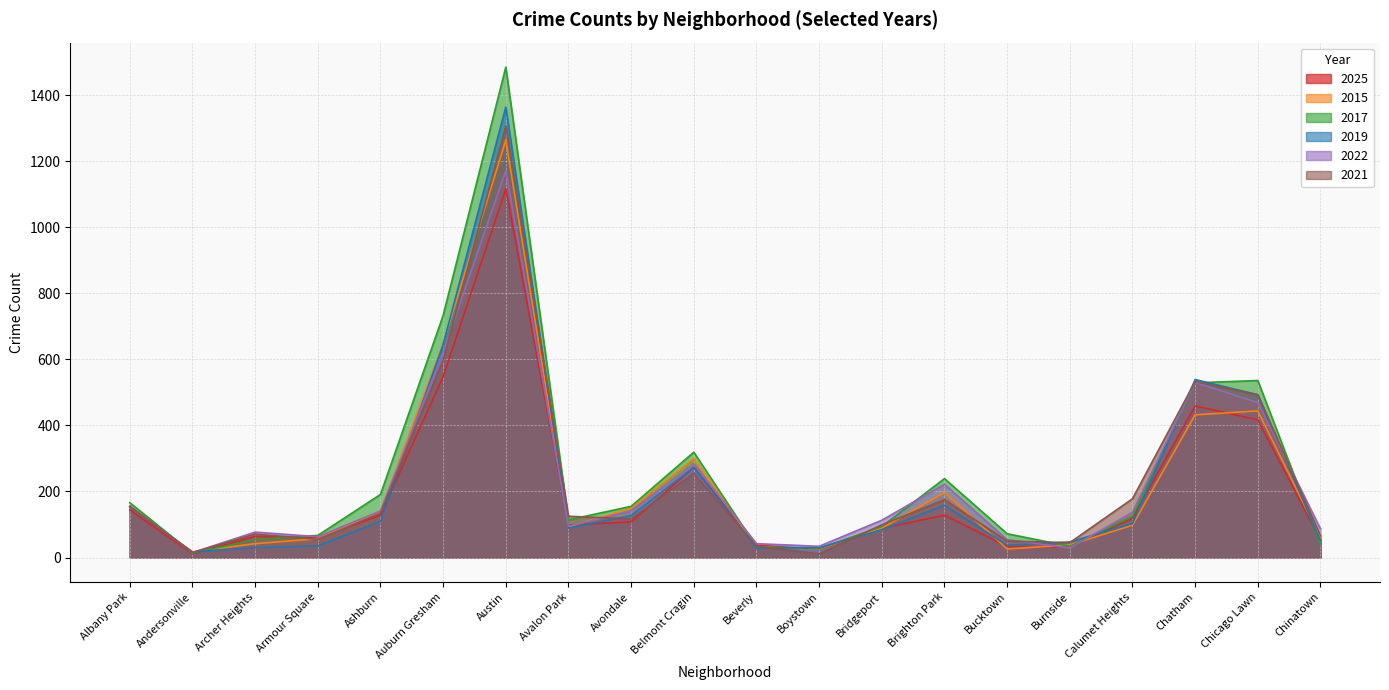

List the labels in order of 2022 value, smallest first.

Andersonville, Burnside, Boystown, Beverly, Bucktown, Armour Square, Archer Heights, Chinatown, Avalon Park, Bridgeport, Calumet Heights, Ashburn, Avondale, Albany Park, Brighton Park, Belmont Cragin, Chicago Lawn, Chatham, Auburn Gresham, Austin